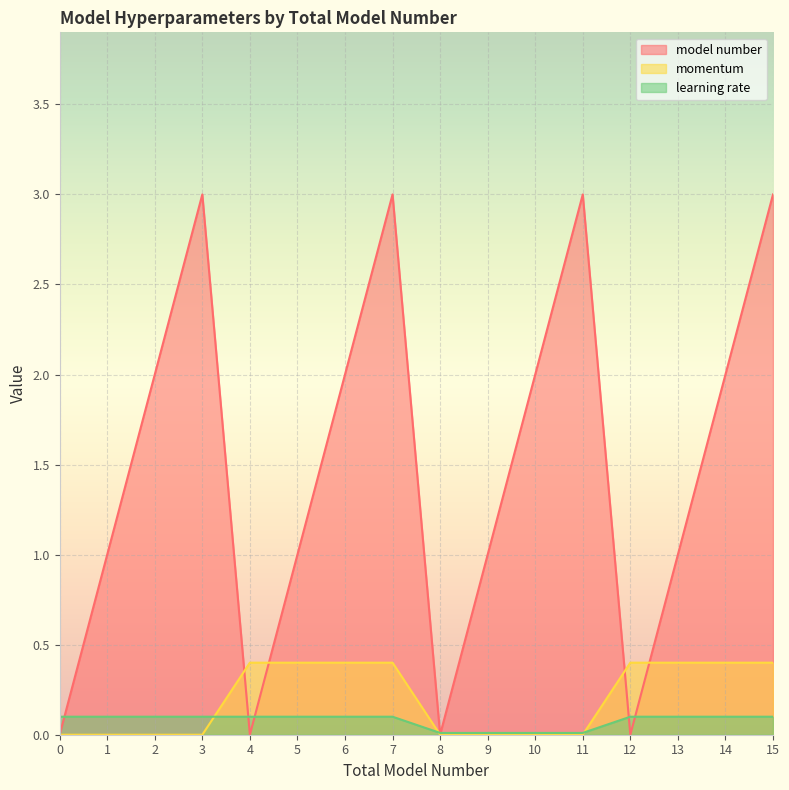

List the labels in order of momentum value, largest first.

4, 5, 6, 7, 12, 13, 14, 15, 0, 1, 2, 3, 8, 9, 10, 11